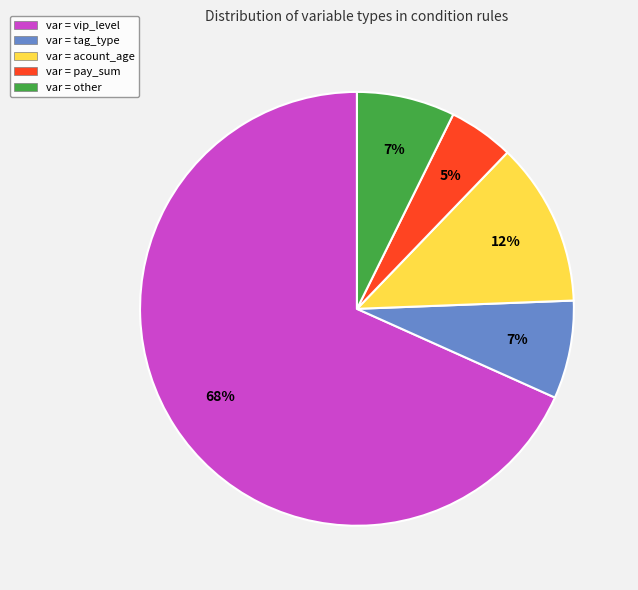

True or false: var = other accounts for 1% of the total.

False